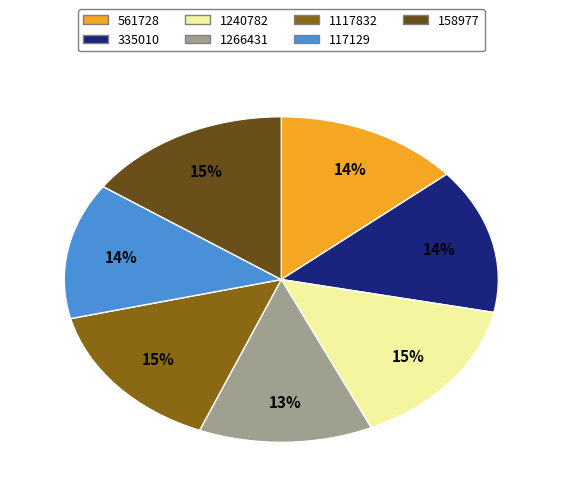

Which slice is the smallest?

1266431